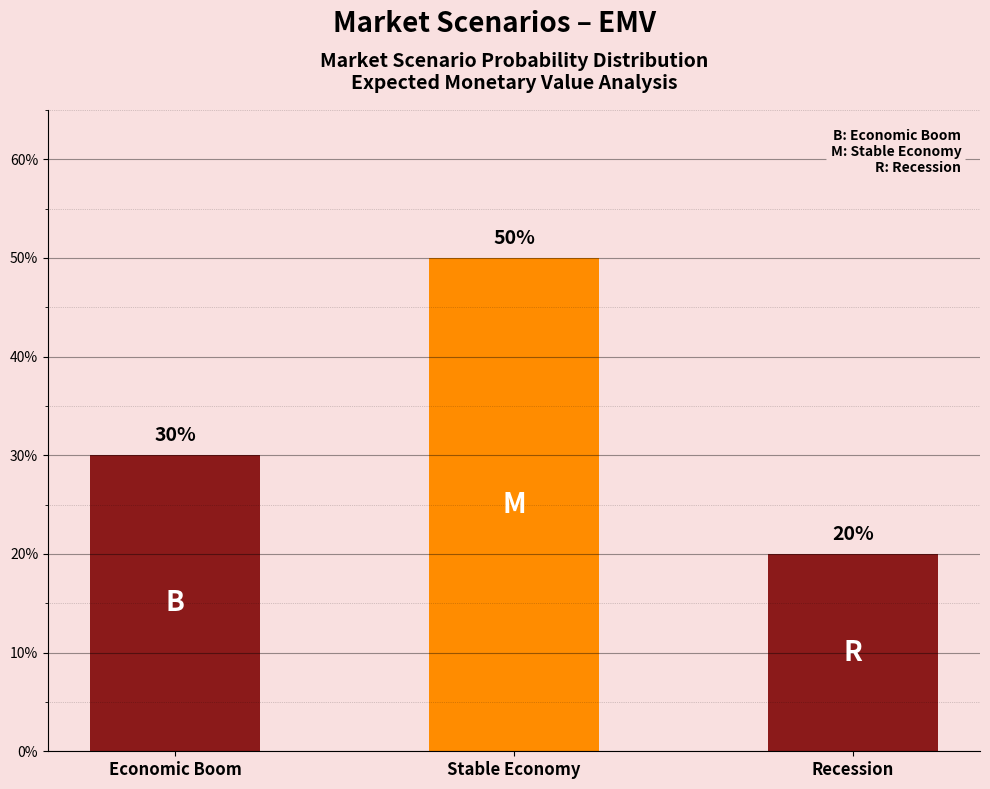

Read the value at Economic Boom.

0.3